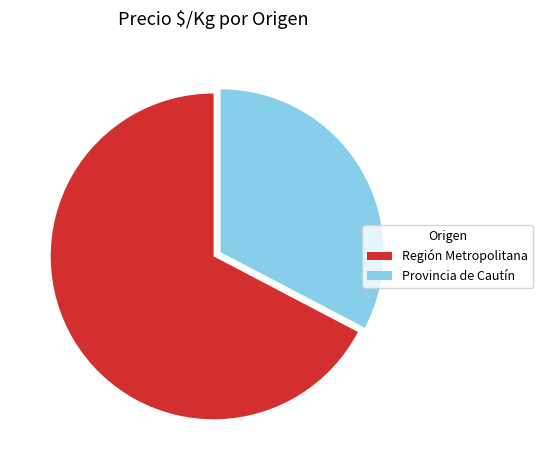

Combined, do Provincia de Cautín and Región Metropolitana account for over 50%?

Yes